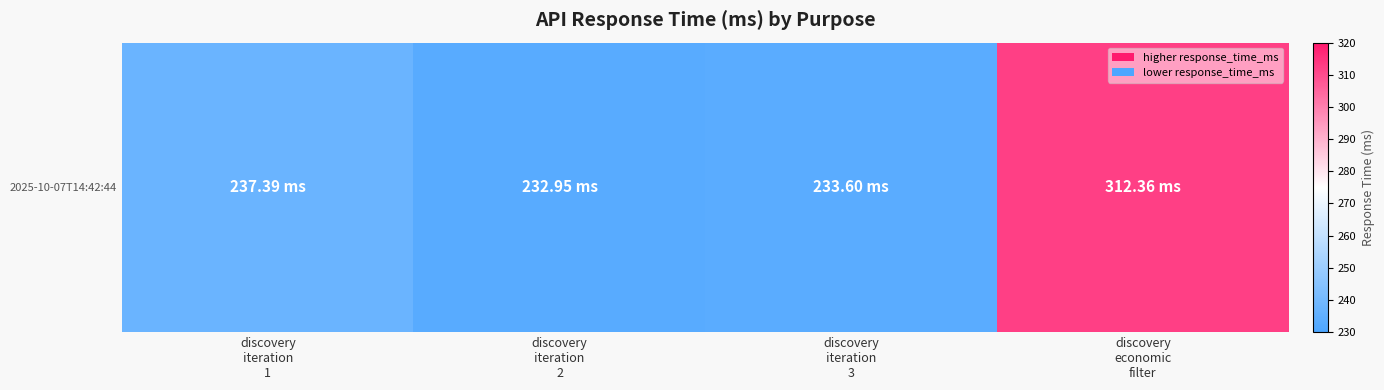

True or false: the data shows 237.4 at discovery
iteration
1.

True